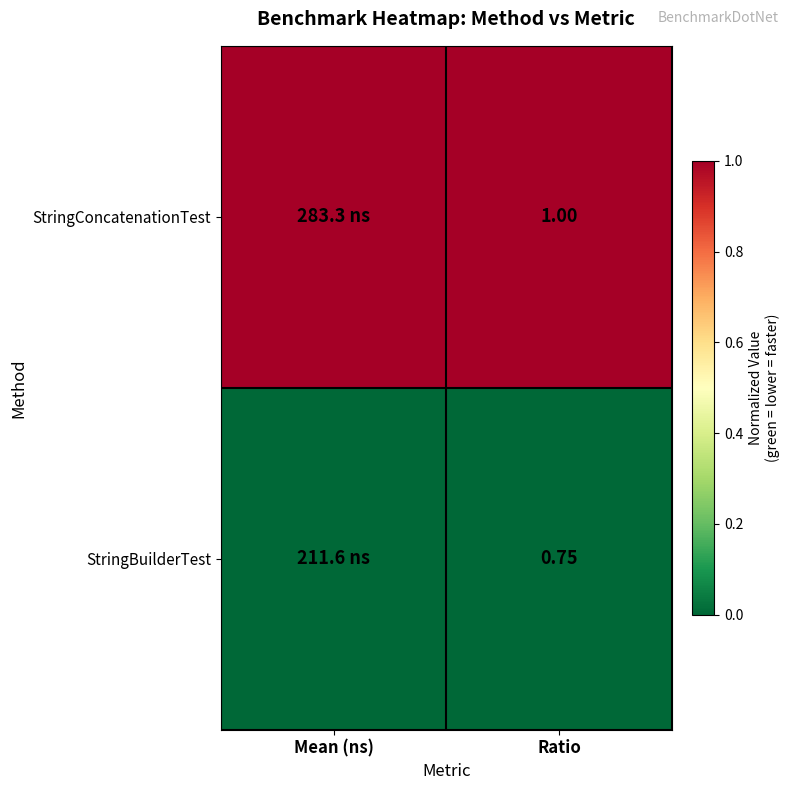

How many categories are shown in the chart?

2